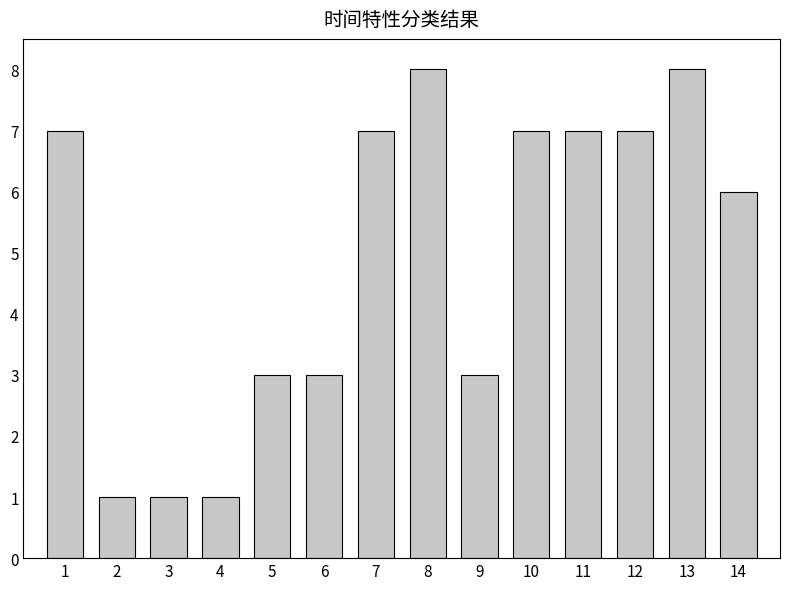

Reading right to left, what are all the values shown in this chart?

14=6	13=8	12=7	11=7	10=7	9=3	8=8	7=7	6=3	5=3	4=1	3=1	2=1	1=7